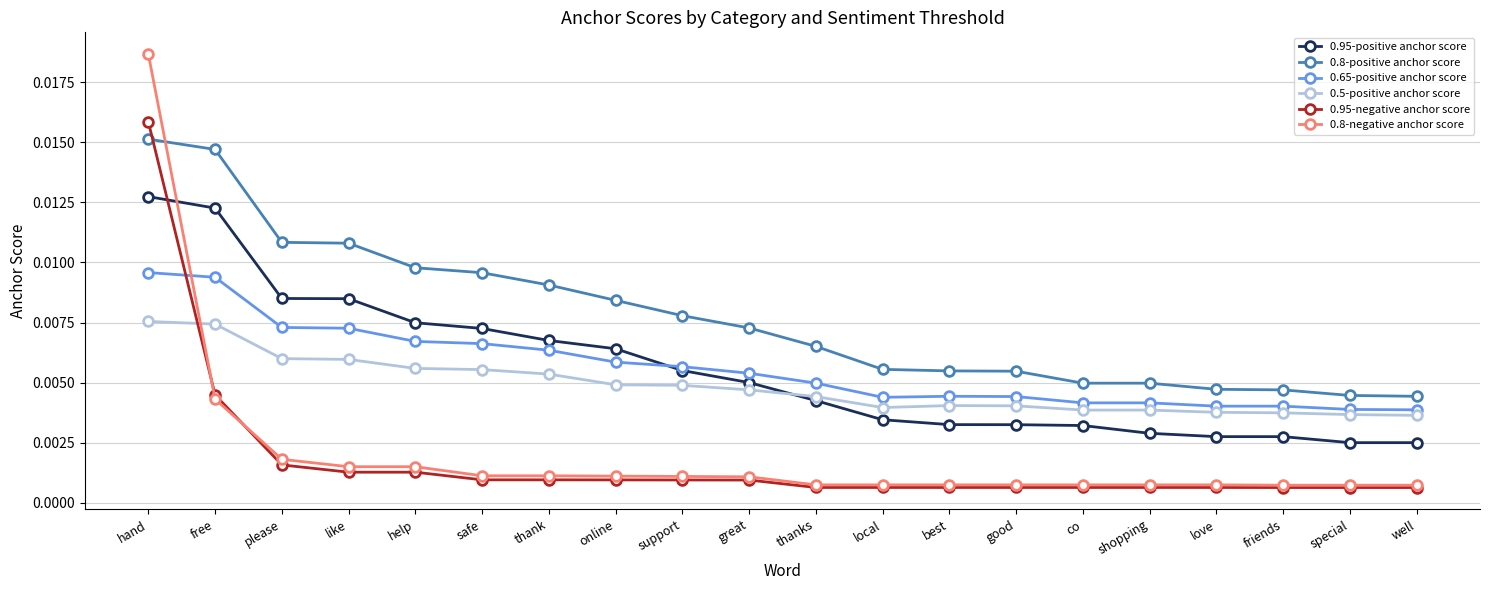

What is the sum of all 0.65-positive anchor score values?

0.1